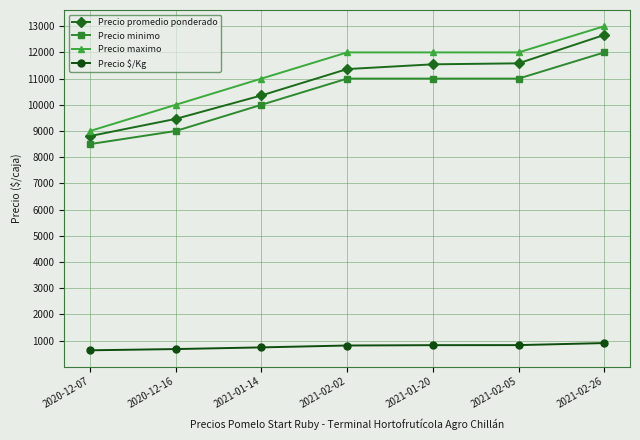

Does the chart display data point markers on the line(s)?

Yes